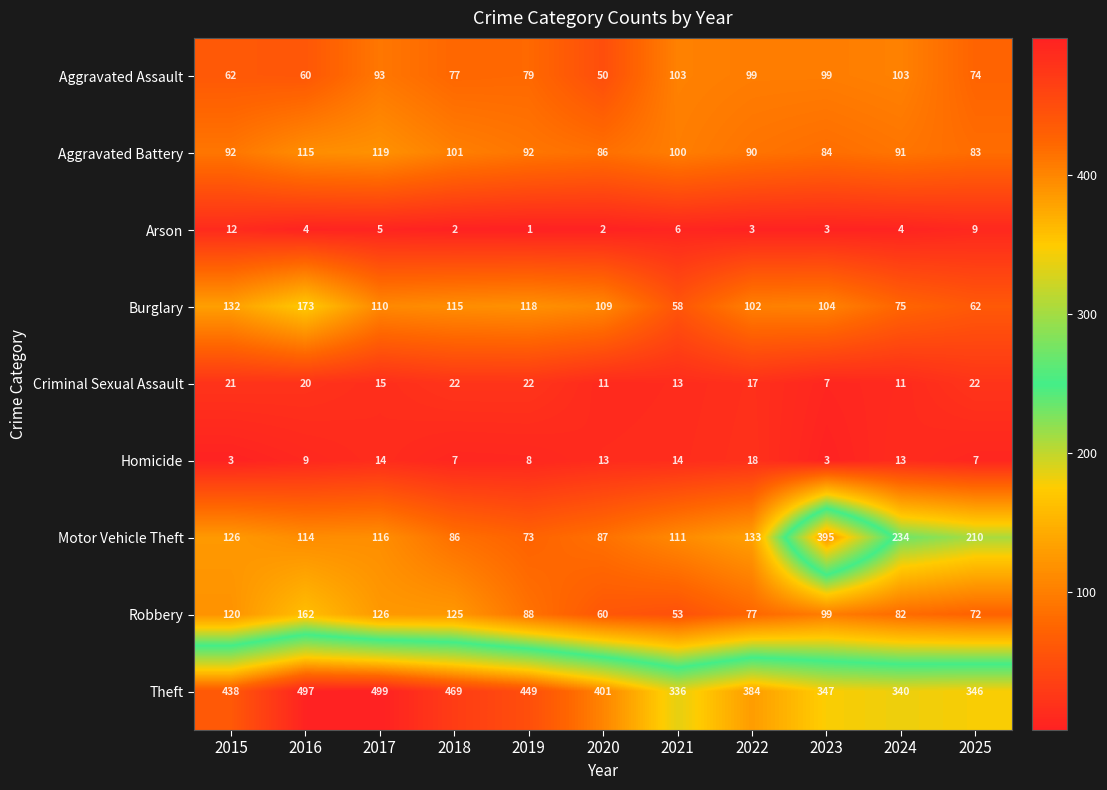

What is the spread (max minus min) of values at 2016?

493